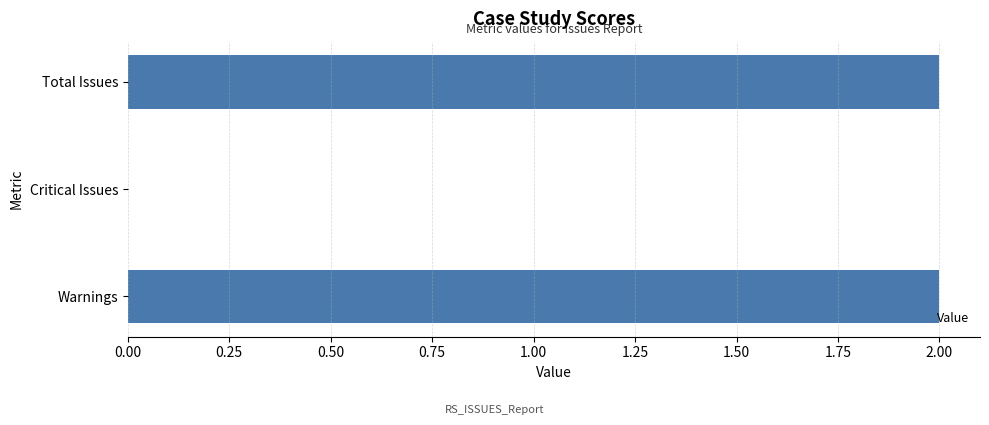

How many positive values are there?

2